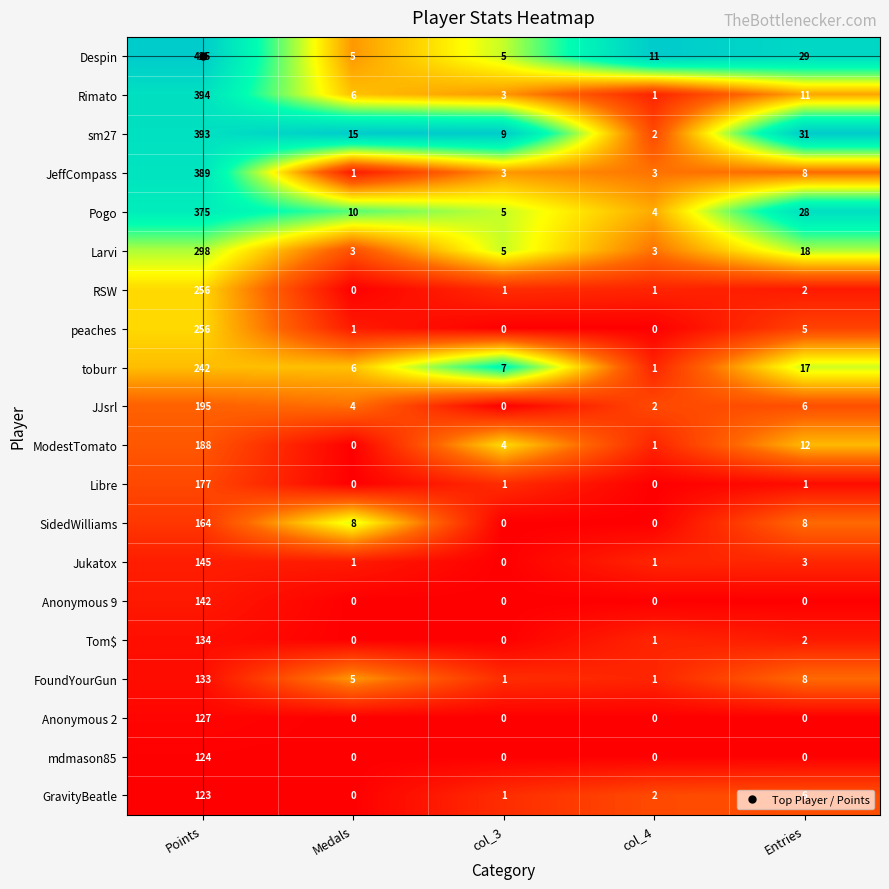

How many values in the Jukatox series are below 1?

1